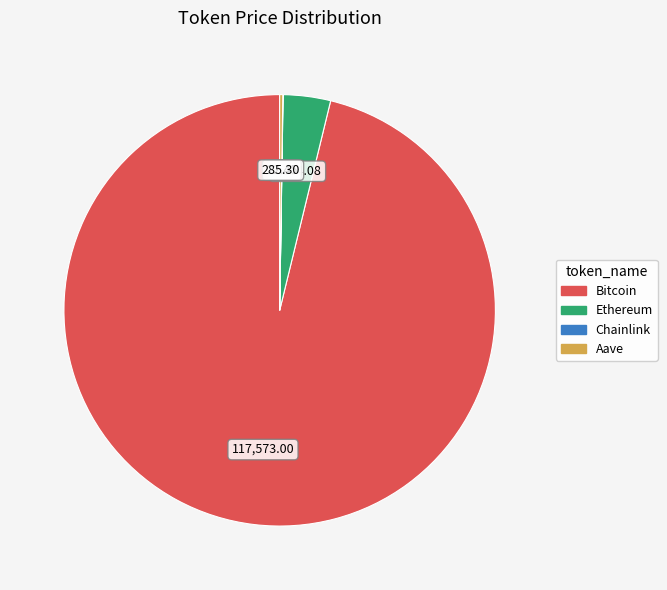

Is there a majority slice in this chart?

Yes